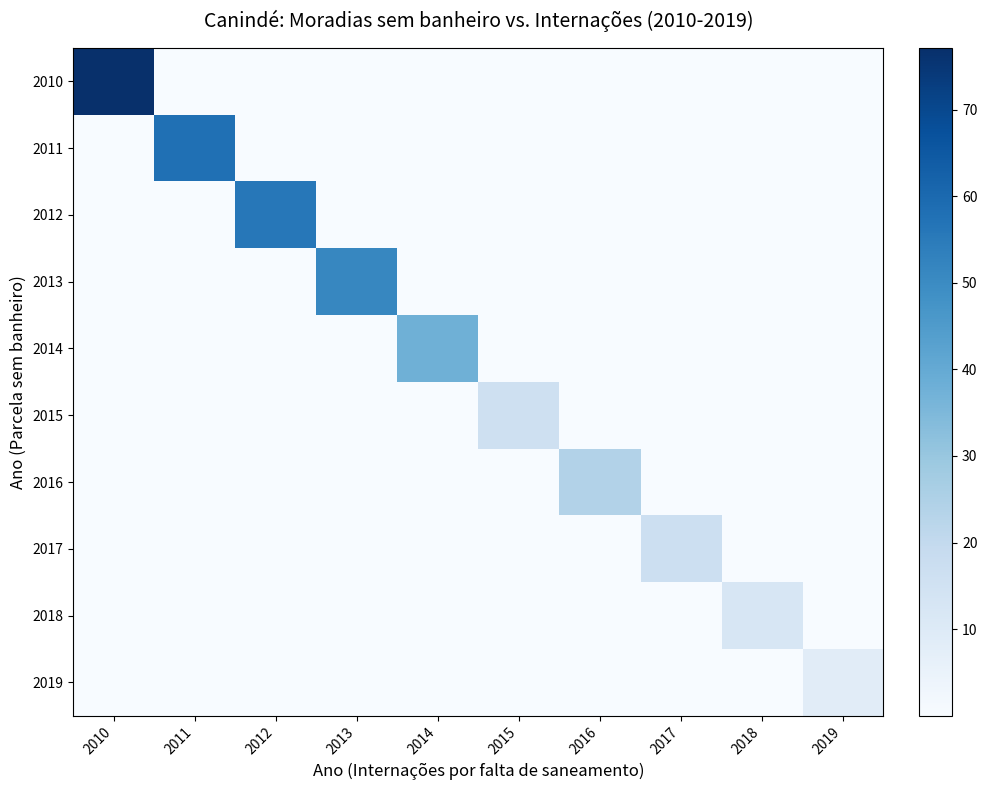

Reading left to right, extract all data points from this chart.

2010: 2010=77.1	2011=0.0	2012=0.0	2013=0.0	2014=0.0	2015=0.0	2016=0.0	2017=0.0	2018=0.0	2019=0.0
2011: 2010=0.0	2011=57.9	2012=0.0	2013=0.0	2014=0.0	2015=0.0	2016=0.0	2017=0.0	2018=0.0	2019=0.0
2012: 2010=0.0	2011=0.0	2012=56.0	2013=0.0	2014=0.0	2015=0.0	2016=0.0	2017=0.0	2018=0.0	2019=0.0
2013: 2010=0.0	2011=0.0	2012=0.0	2013=51.2	2014=0.0	2015=0.0	2016=0.0	2017=0.0	2018=0.0	2019=0.0
2014: 2010=0.0	2011=0.0	2012=0.0	2013=0.0	2014=37.9	2015=0.0	2016=0.0	2017=0.0	2018=0.0	2019=0.0
2015: 2010=0.0	2011=0.0	2012=0.0	2013=0.0	2014=0.0	2015=16.1	2016=0.0	2017=0.0	2018=0.0	2019=0.0
2016: 2010=0.0	2011=0.0	2012=0.0	2013=0.0	2014=0.0	2015=0.0	2016=24.1	2017=0.0	2018=0.0	2019=0.0
2017: 2010=0.0	2011=0.0	2012=0.0	2013=0.0	2014=0.0	2015=0.0	2016=0.0	2017=16.8	2018=0.0	2019=0.0
2018: 2010=0.0	2011=0.0	2012=0.0	2013=0.0	2014=0.0	2015=0.0	2016=0.0	2017=0.0	2018=12.1	2019=0.0
2019: 2010=0.0	2011=0.0	2012=0.0	2013=0.0	2014=0.0	2015=0.0	2016=0.0	2017=0.0	2018=0.0	2019=8.6